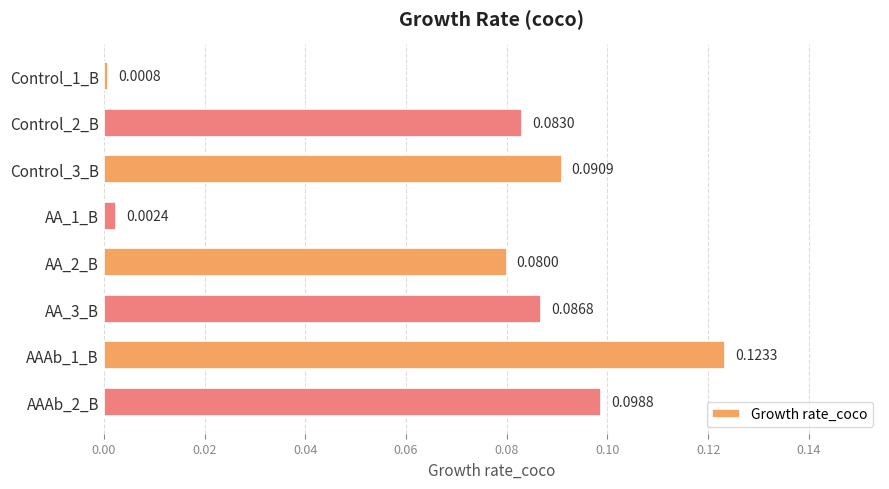

What is the sum of all values?

0.6